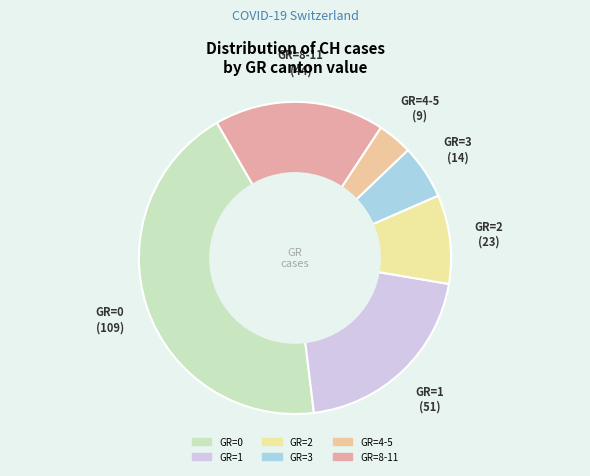

How many segments does this pie chart have?

6